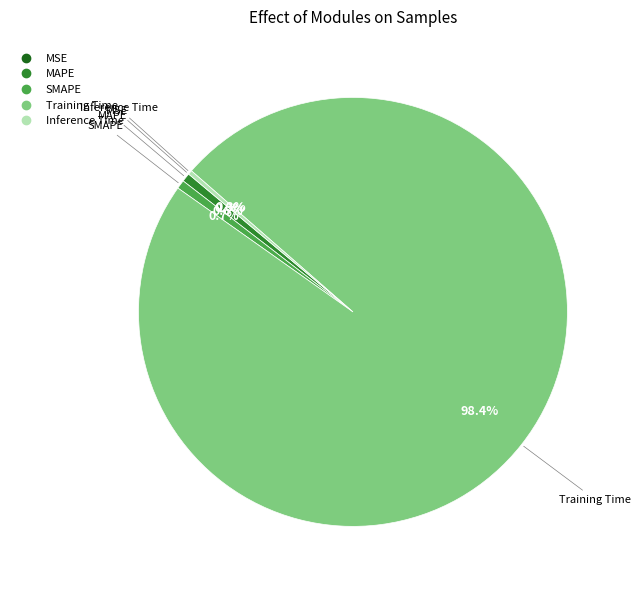

Is it true that Training Time is 93% of the pie?

False